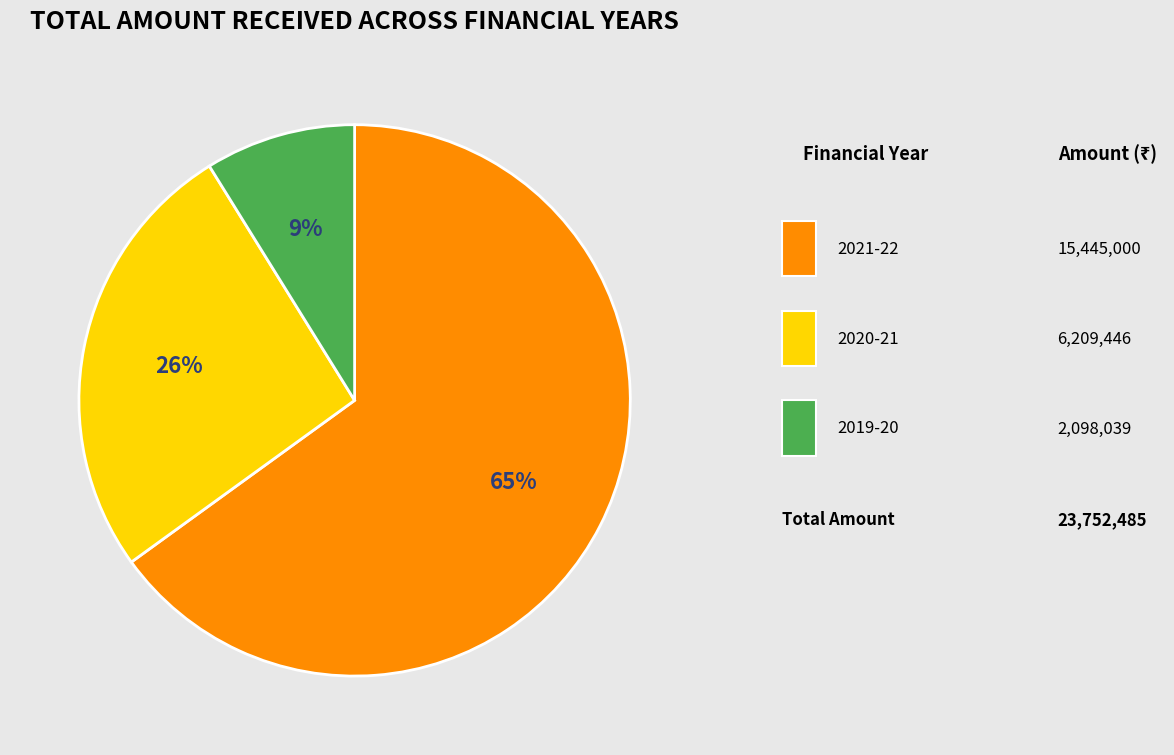

To the nearest percent, what is the average slice percentage?

33%